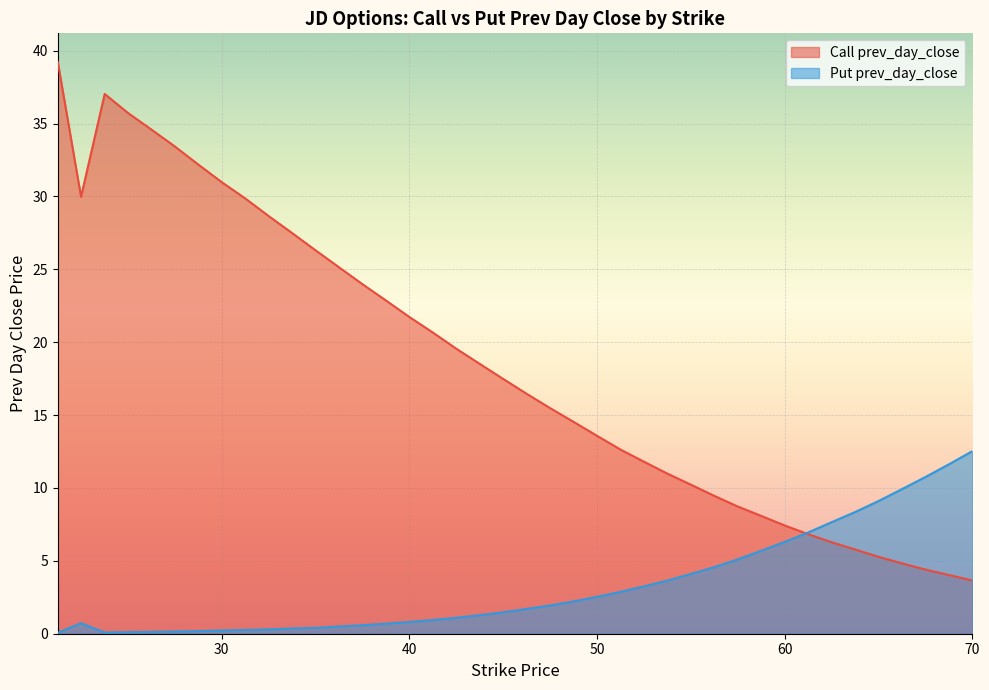

How many data points does each series have?

40